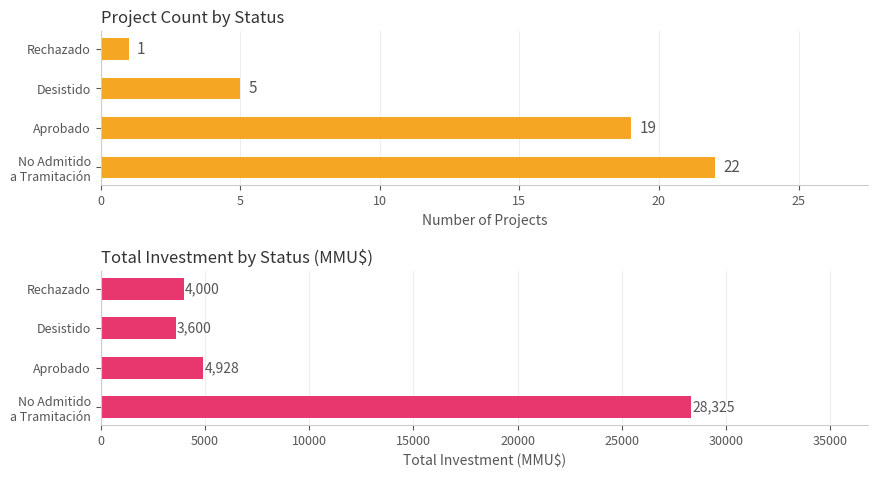

What is the maximum value shown in the chart?

28325